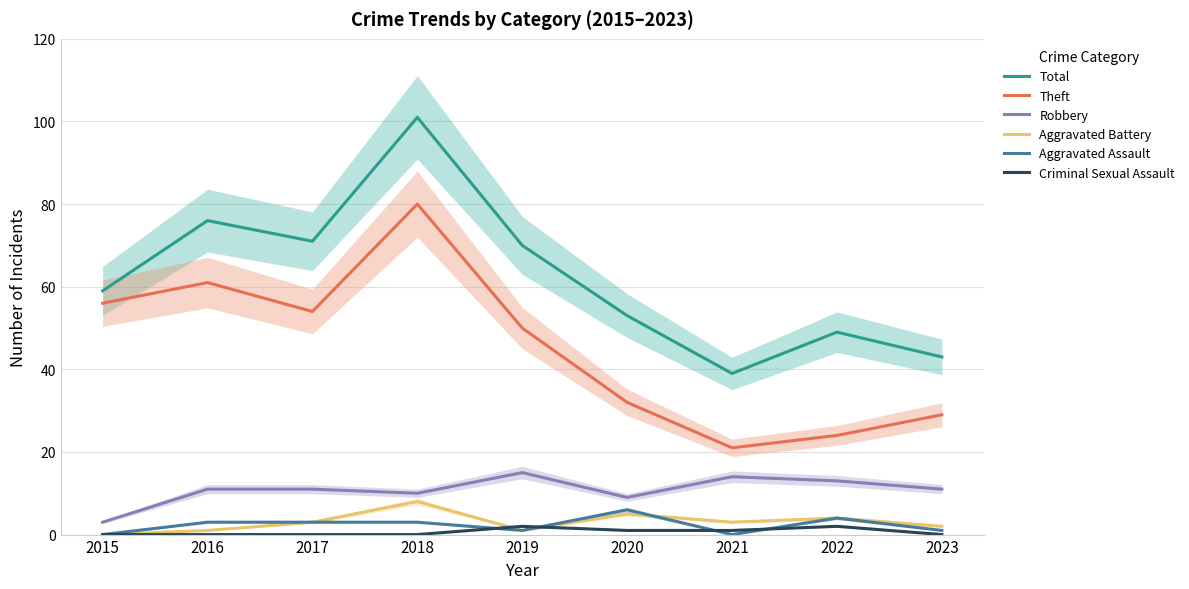

Where does the Aggravated Battery series first go above 3?

2018